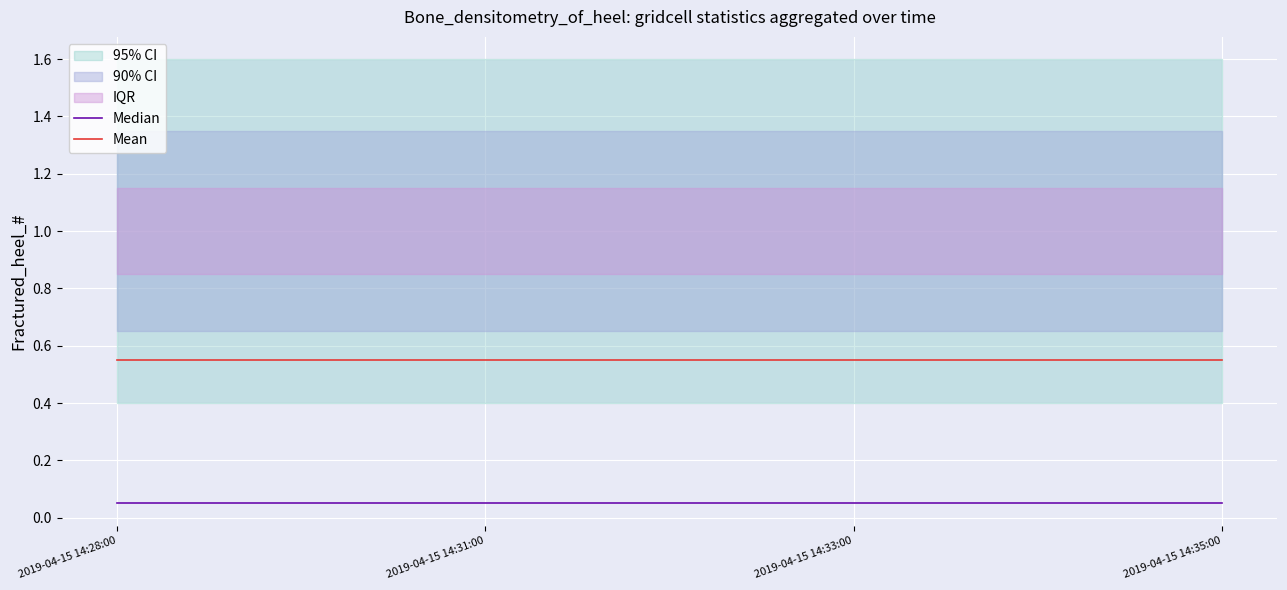

Reading left to right, transcribe all the data shown in this chart.

Median: 2019-04-15 14:28:00=0.1	2019-04-15 14:31:00=0.1	2019-04-15 14:33:00=0.1	2019-04-15 14:35:00=0.1
Mean: 2019-04-15 14:28:00=0.6	2019-04-15 14:31:00=0.6	2019-04-15 14:33:00=0.6	2019-04-15 14:35:00=0.6